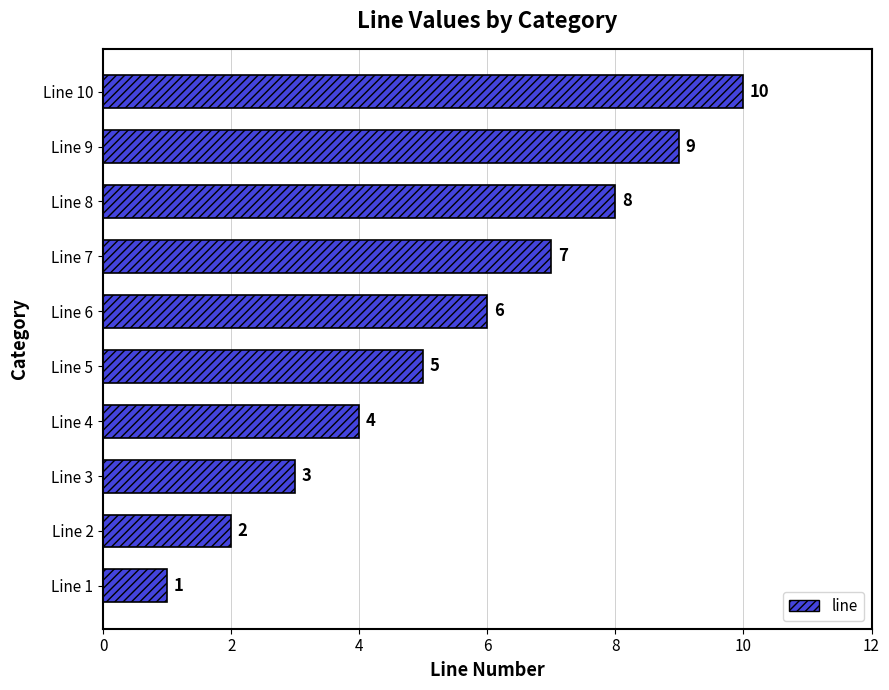

Between Line 6 and Line 2, which is larger?

Line 6